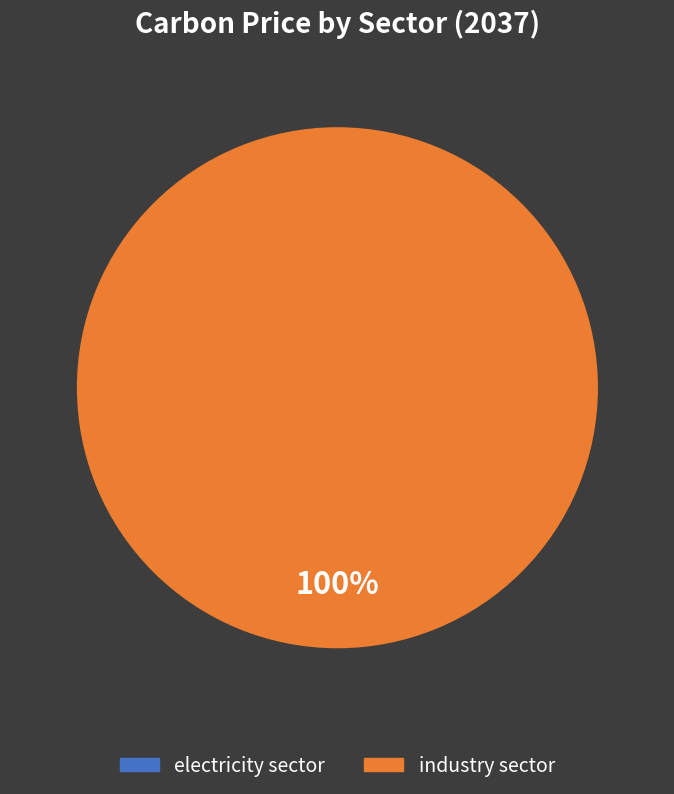

Is there any slice that represents more than half of the pie?

Yes